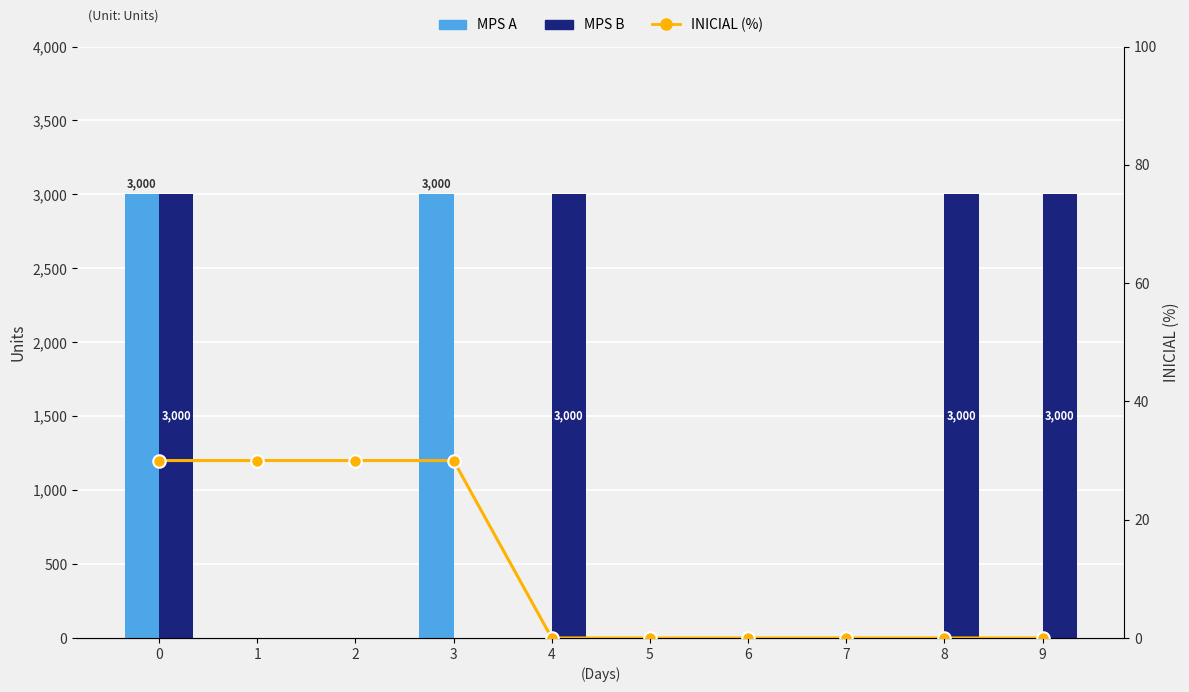

True or false: MPS B has a value of 4697 at 0.

False